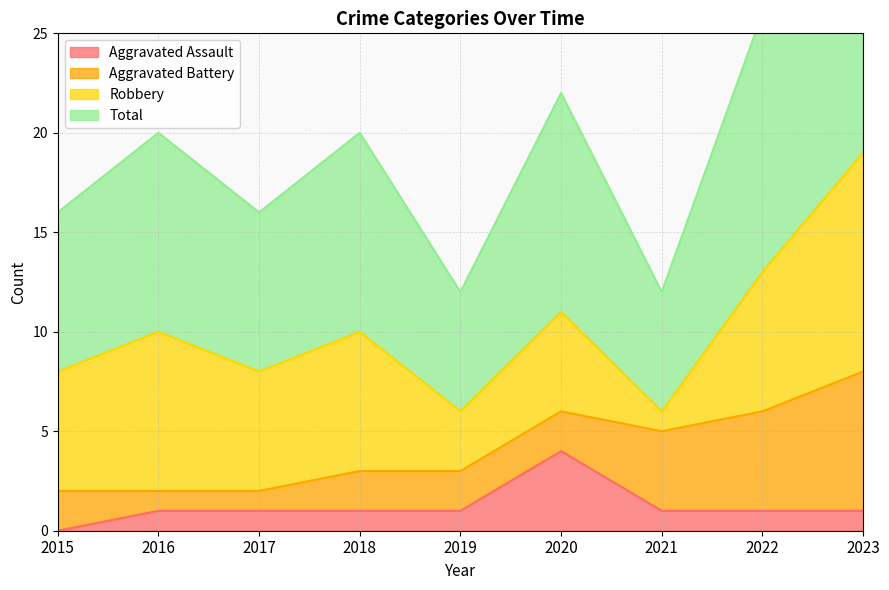

What is the highest value of the Aggravated Assault series?

4